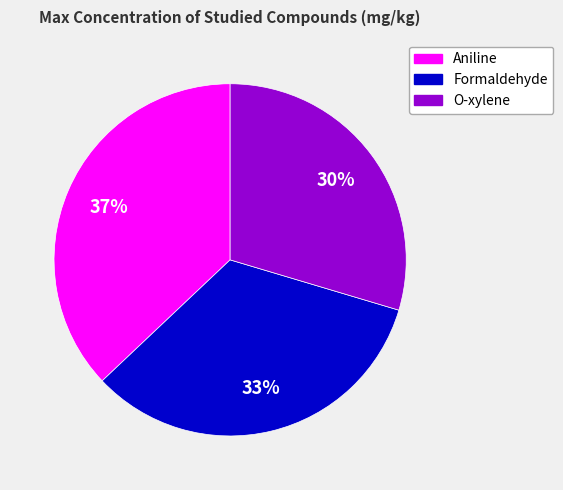

How many slices are in this pie chart?

3